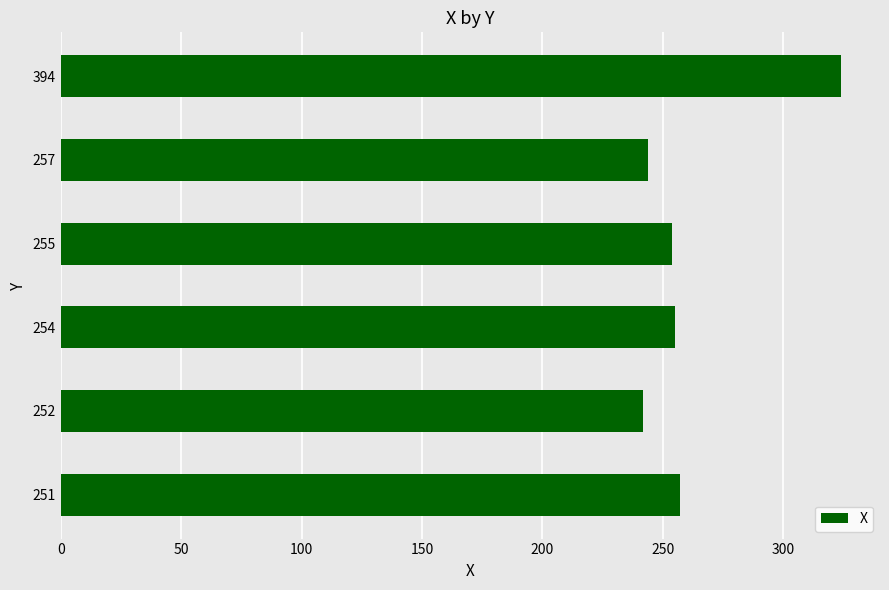

True or false: the data shows 475 at 300.

False